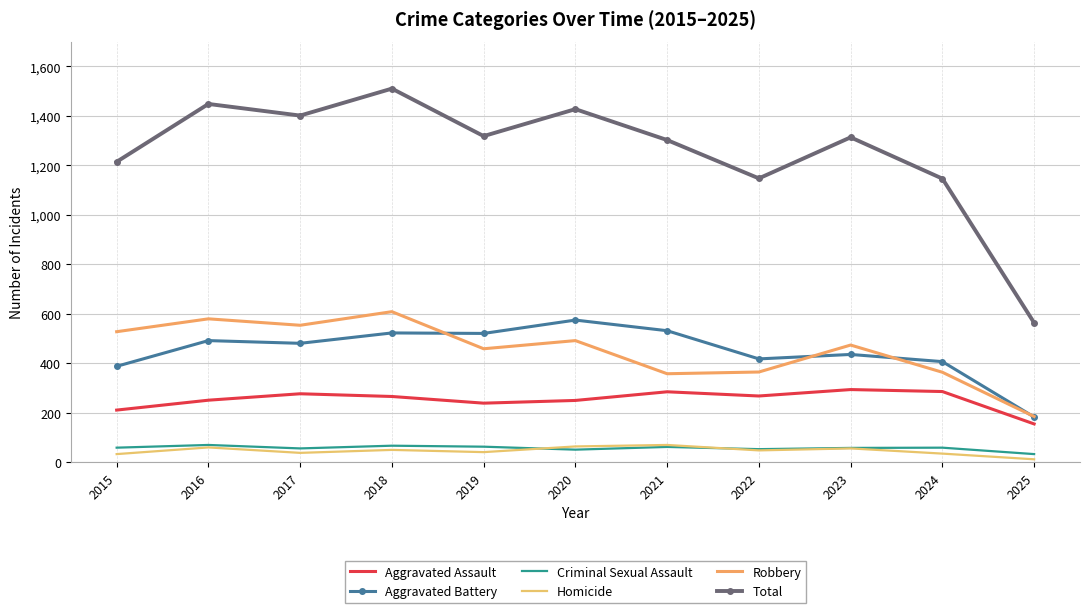

True or false: Aggravated Assault and Total intersect in this chart.

False